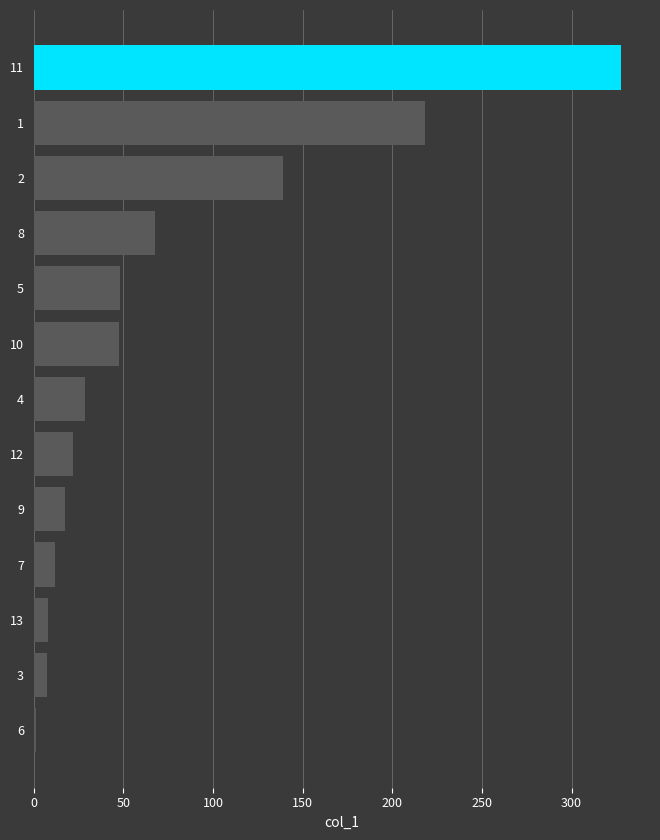

Which label corresponds to the largest value in the chart?

11